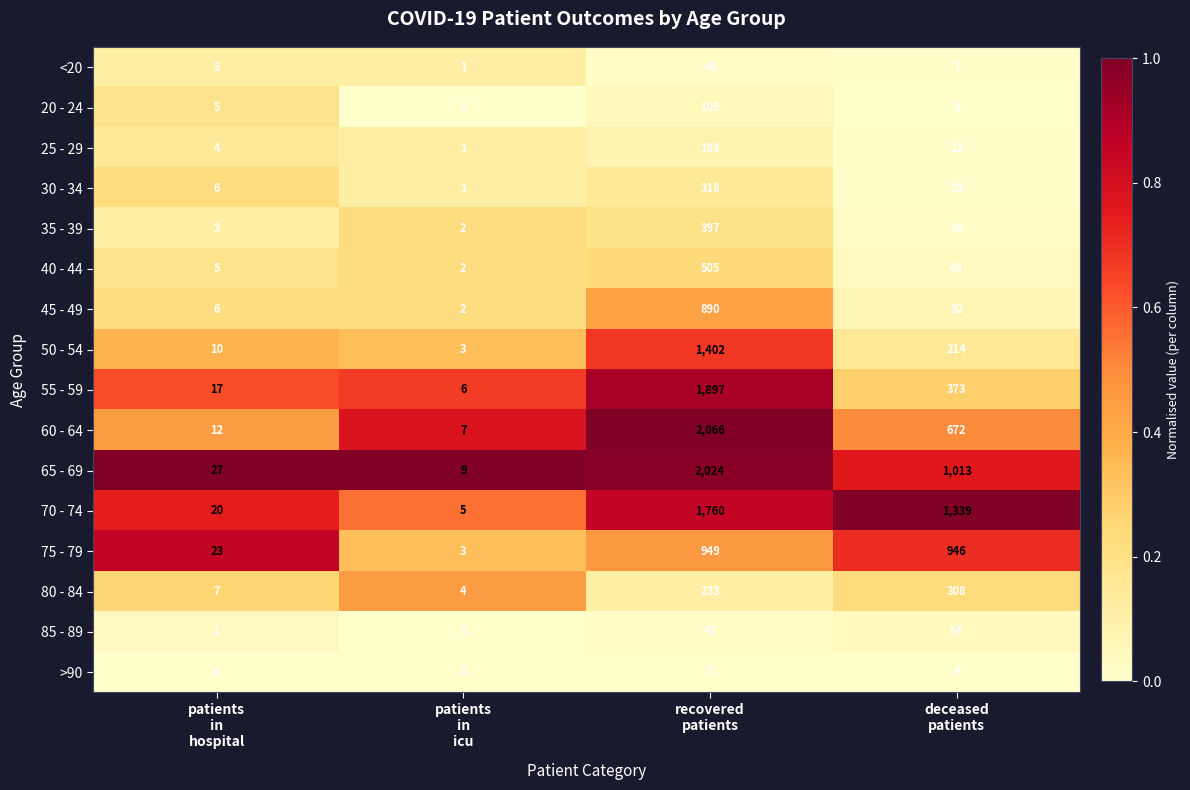

Rank the series by their maximum value, from highest to lowest.

60 - 64, 65 - 69, 55 - 59, 70 - 74, 50 - 54, 75 - 79, 45 - 49, 40 - 44, 35 - 39, 30 - 34, 80 - 84, 25 - 29, 20 - 24, 85 - 89, <20, >90